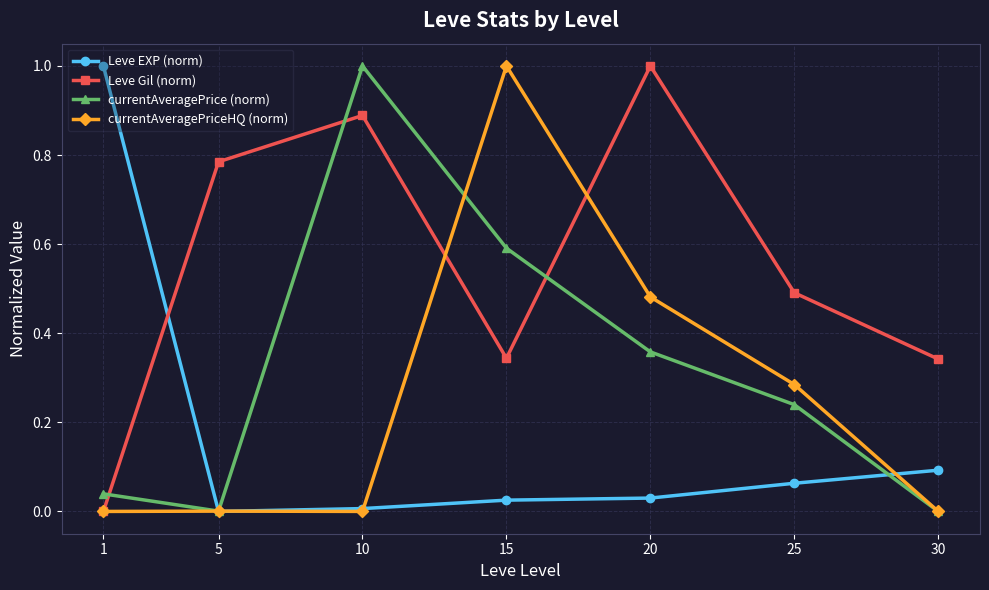

Between 1 and 25, which series saw the biggest shift?

Leve EXP (norm)